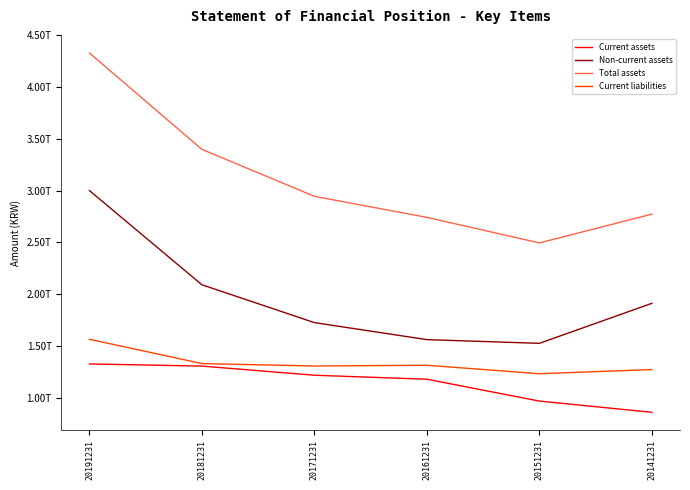

What is the value of the Current assets point at the 6th from the left?

860690584654